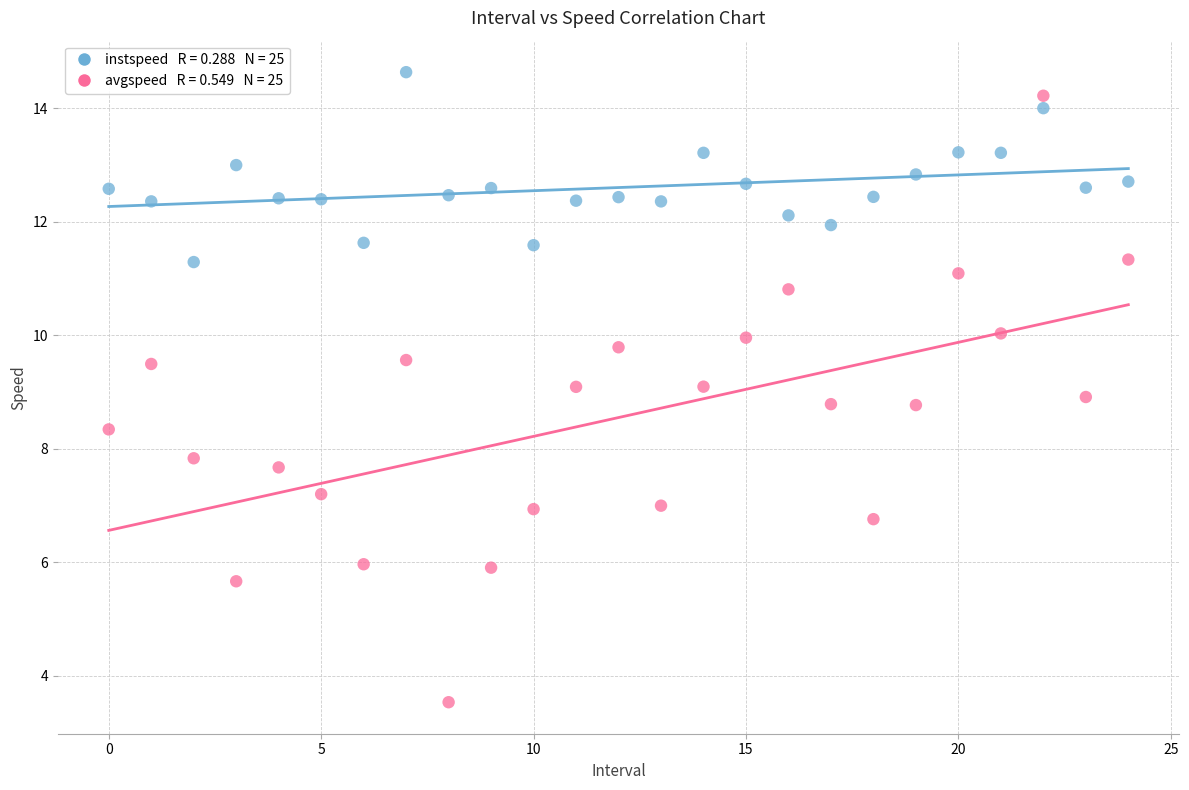

Across all data points, what is the range of Y values (max minus min)?

11.1